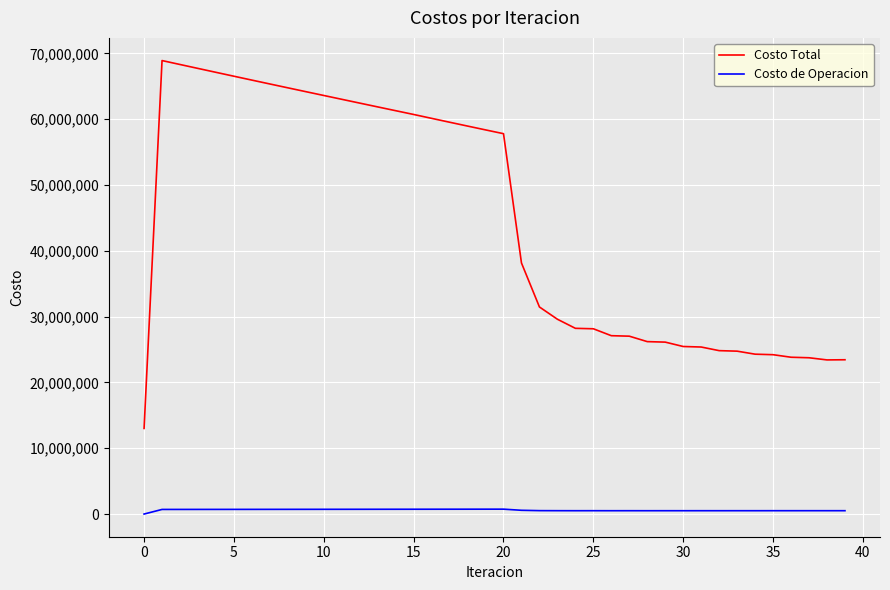

Which series has the widest spread of values?

Costo Total